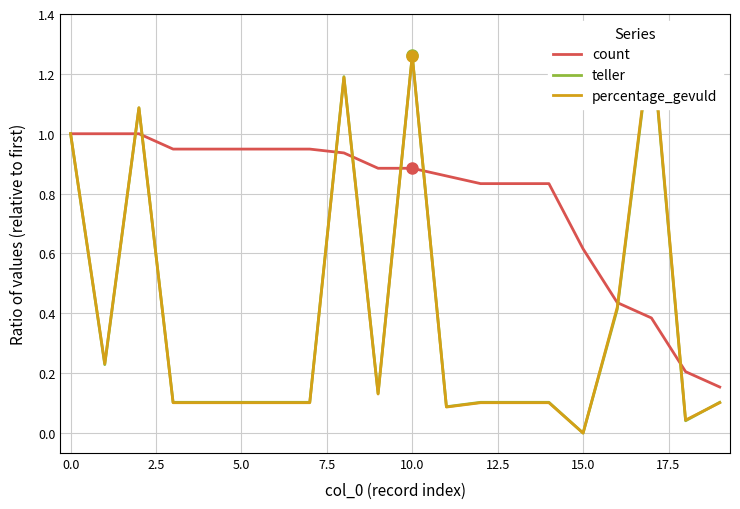

Which category has the highest value in the percentage_gevuld series?

17